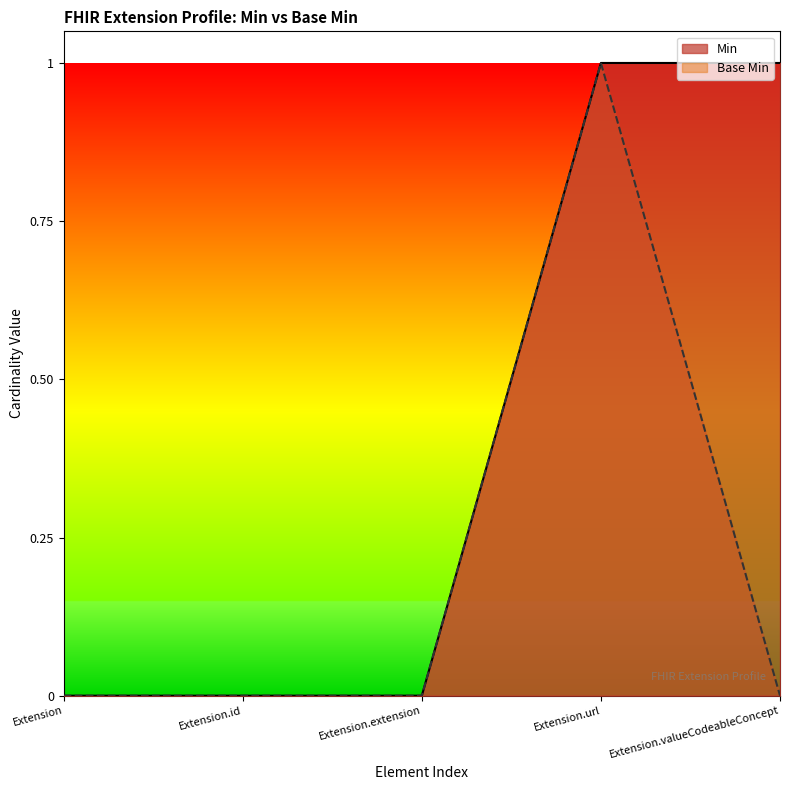

At which category does the chart reach its minimum across all series?

Extension